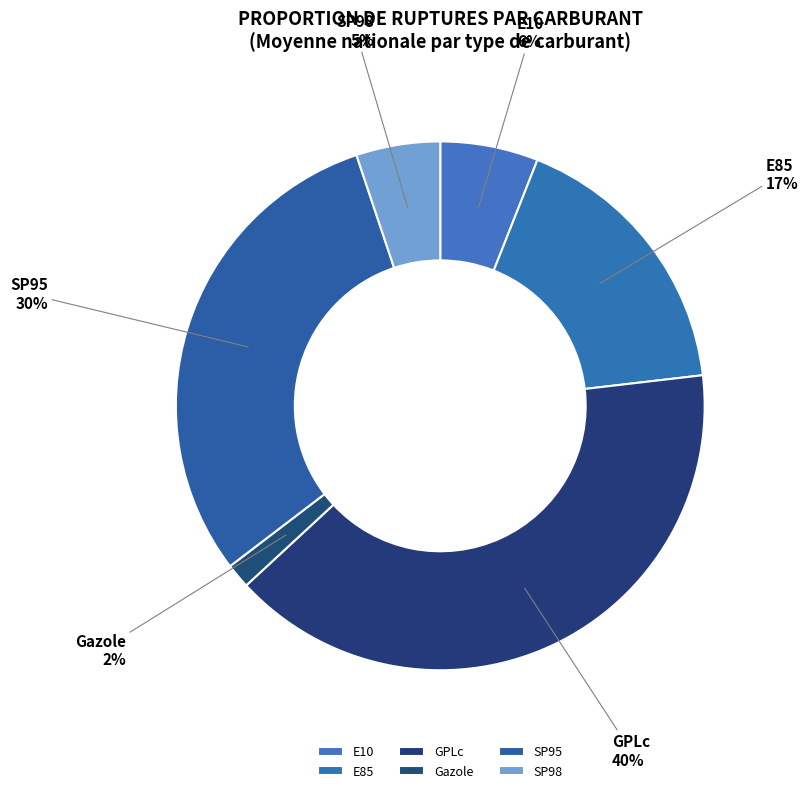

To the nearest percent, what is the combined percentage of GPLc and E85?

57%